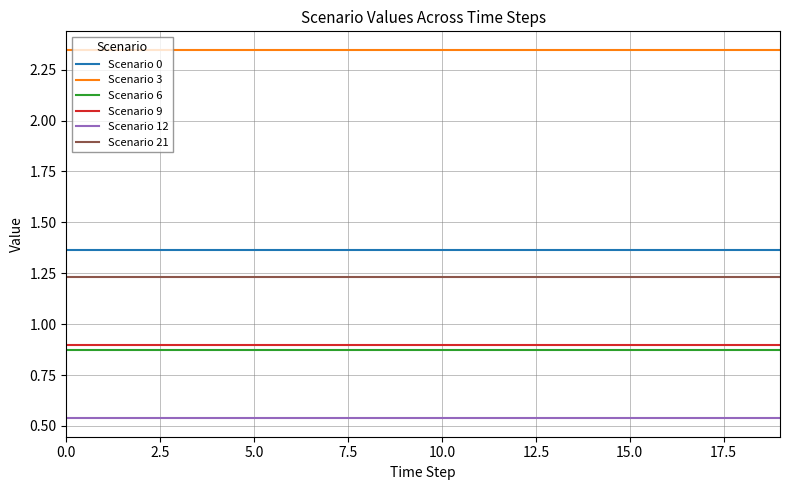

True or false: Scenario 3 and Scenario 21 intersect in this chart.

False